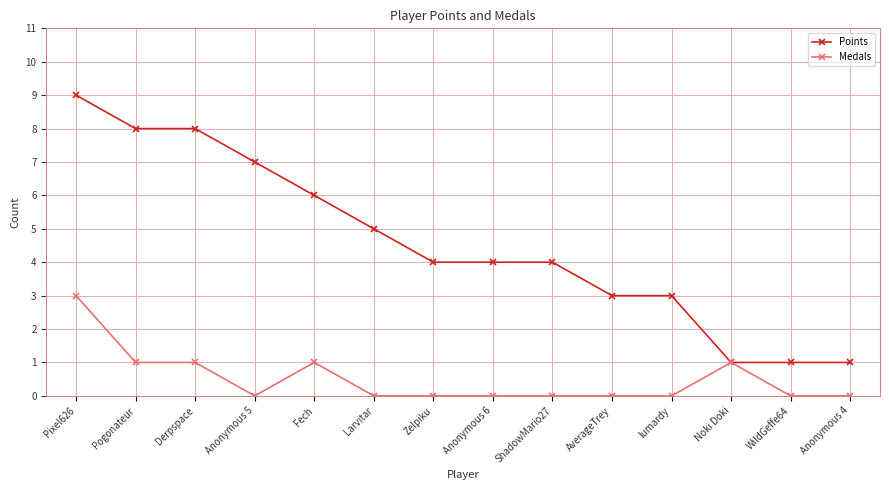

The value of Points at Zelpiku is 4. True or false?

True